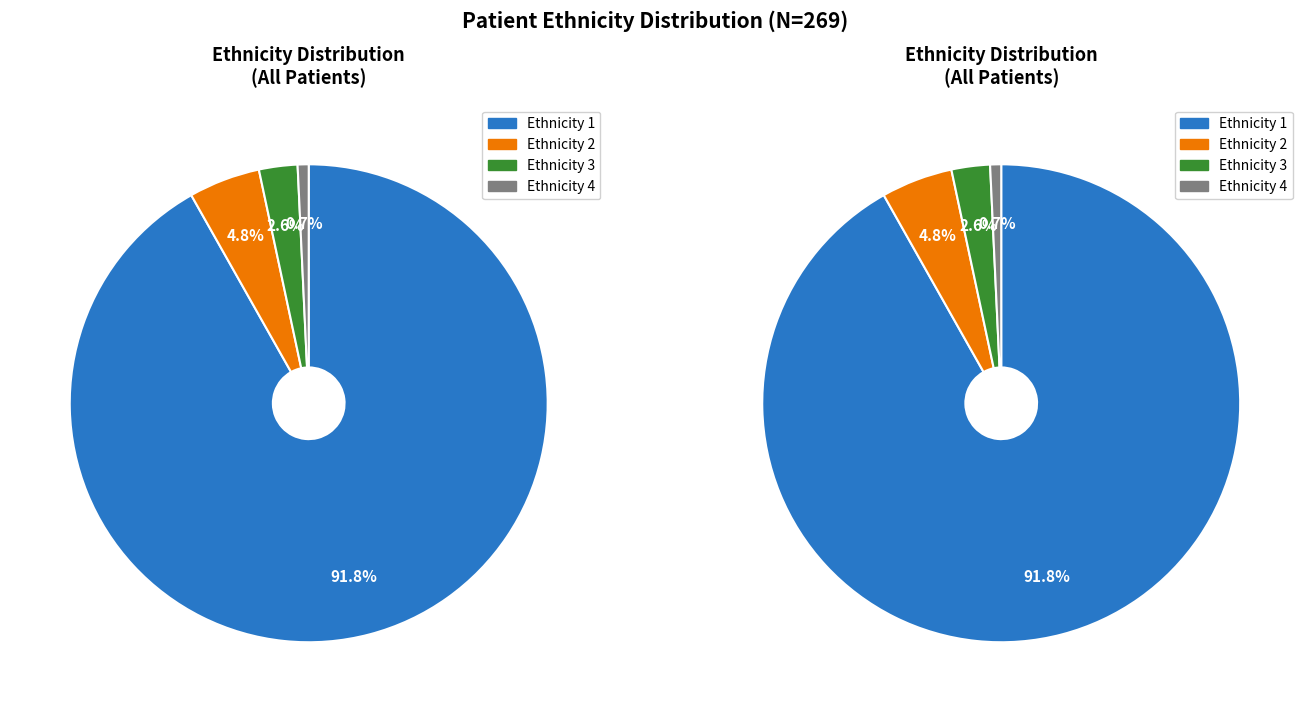

Which slice represents more than half of the pie?

ETNIA 1